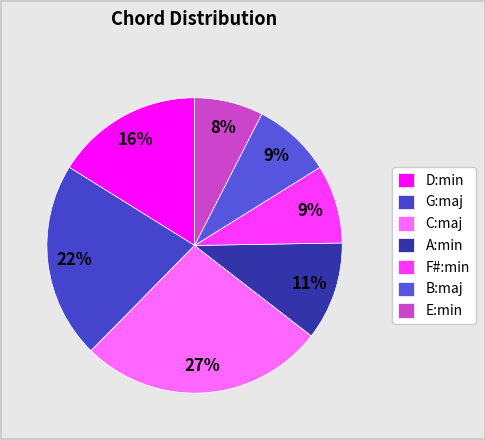

Between B:maj and G:maj, which is larger?

G:maj